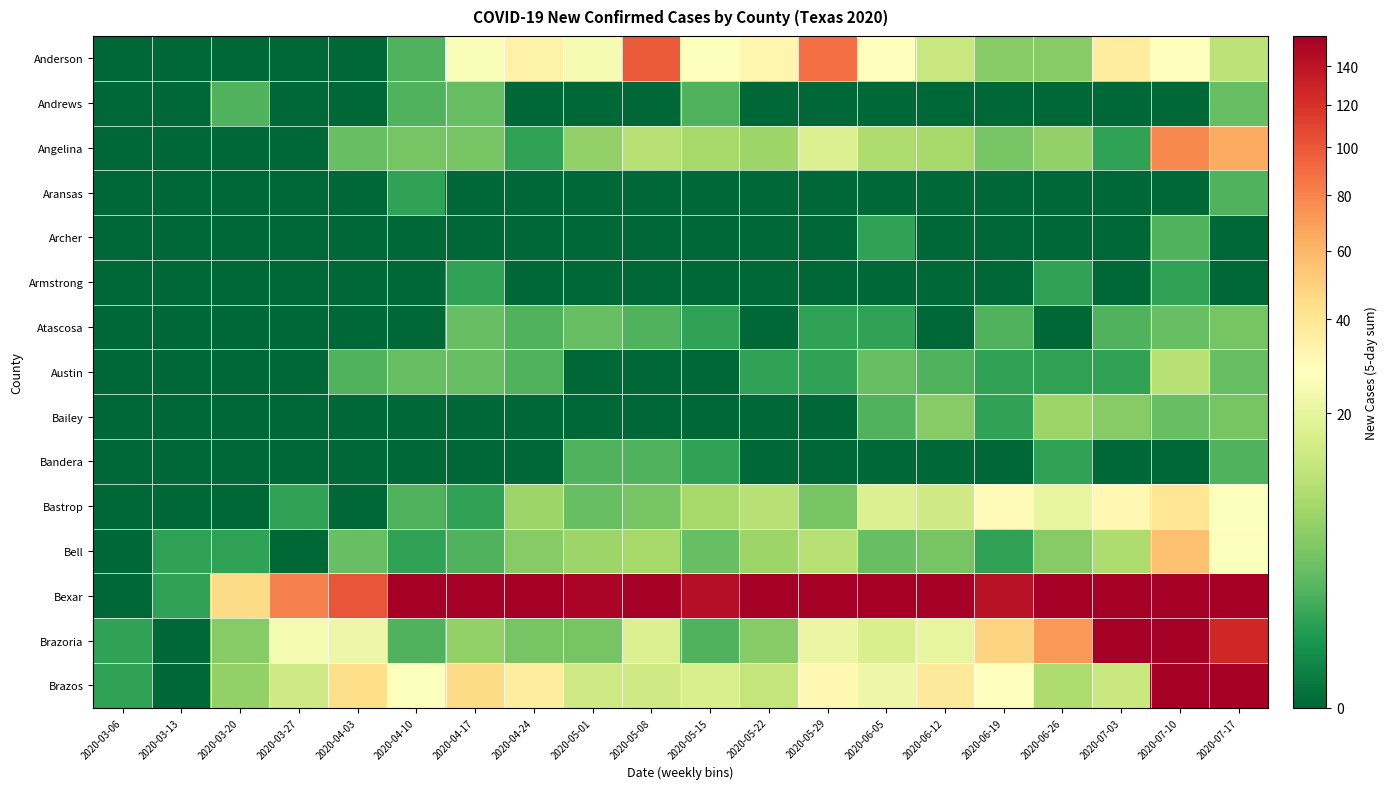

At which category does the chart reach its minimum across all series?

2020-03-06